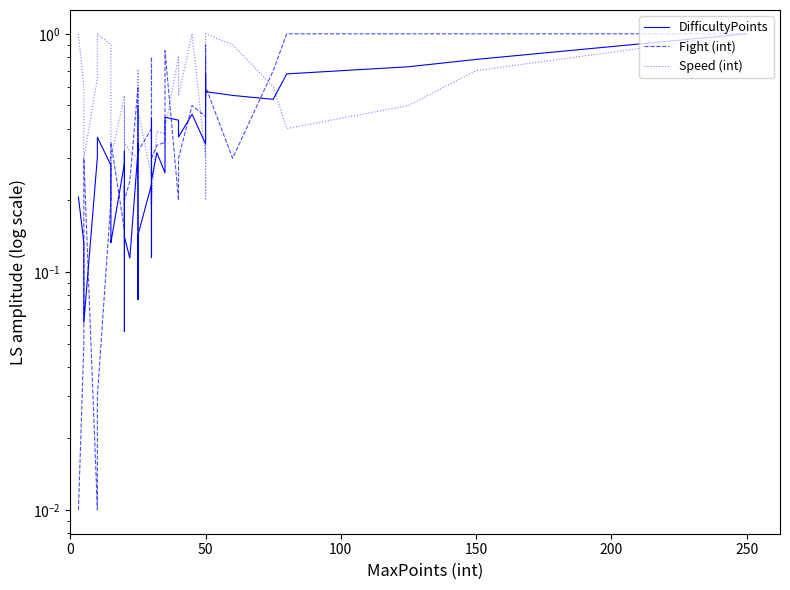

At how many categories does at least one series exceed 0?

40